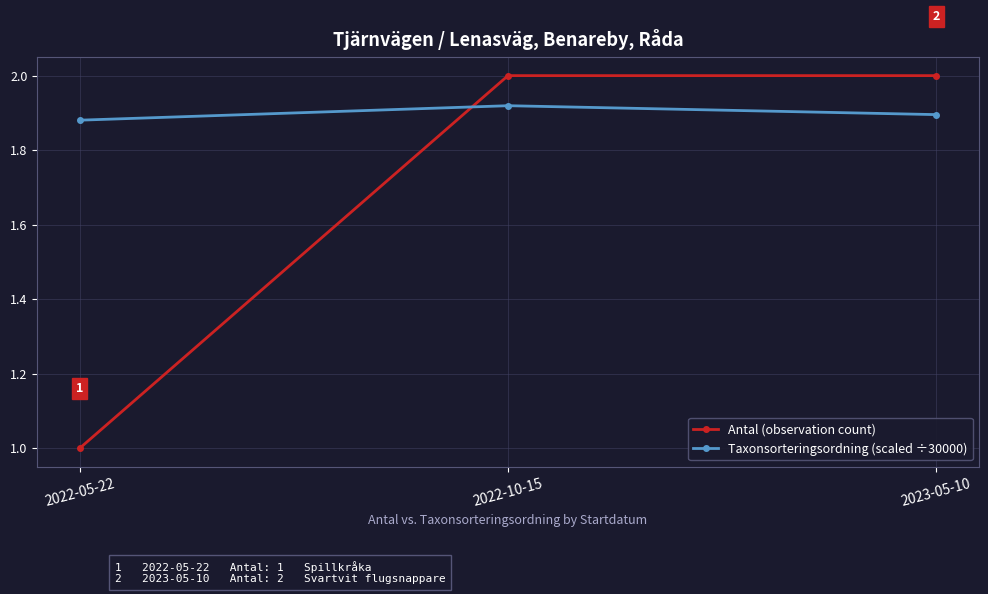

What position from the right is 2022-10-15?

2